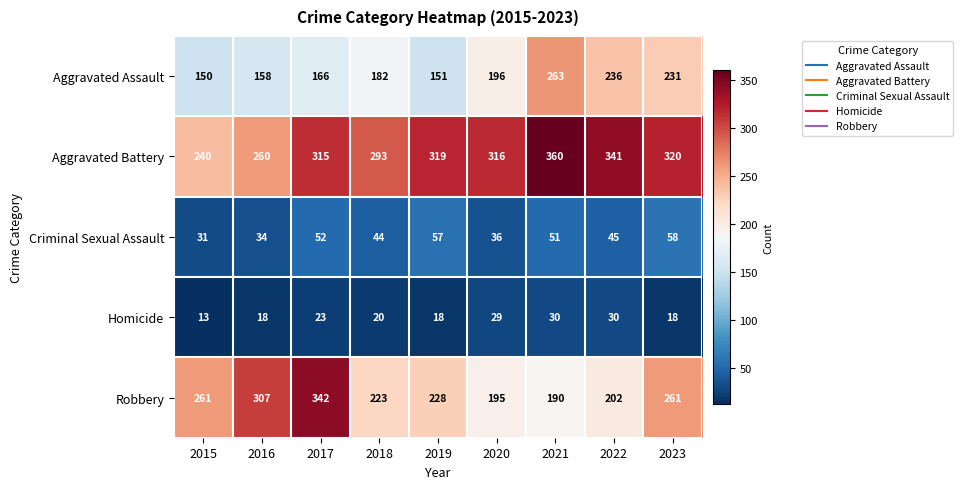

List the series in order of their peak value, lowest first.

Homicide, Criminal Sexual Assault, Aggravated Assault, Robbery, Aggravated Battery